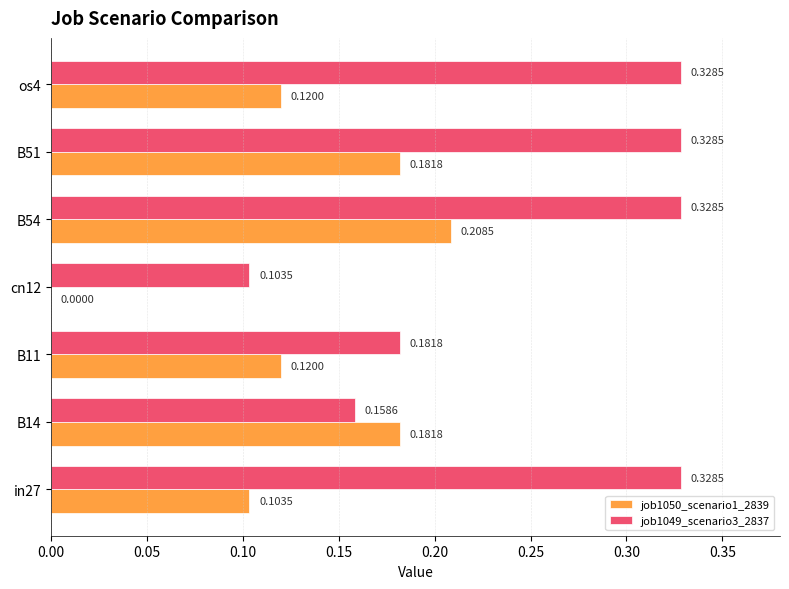

What are all the series names shown in the legend?

job1050_scenario1_2839, job1049_scenario3_2837